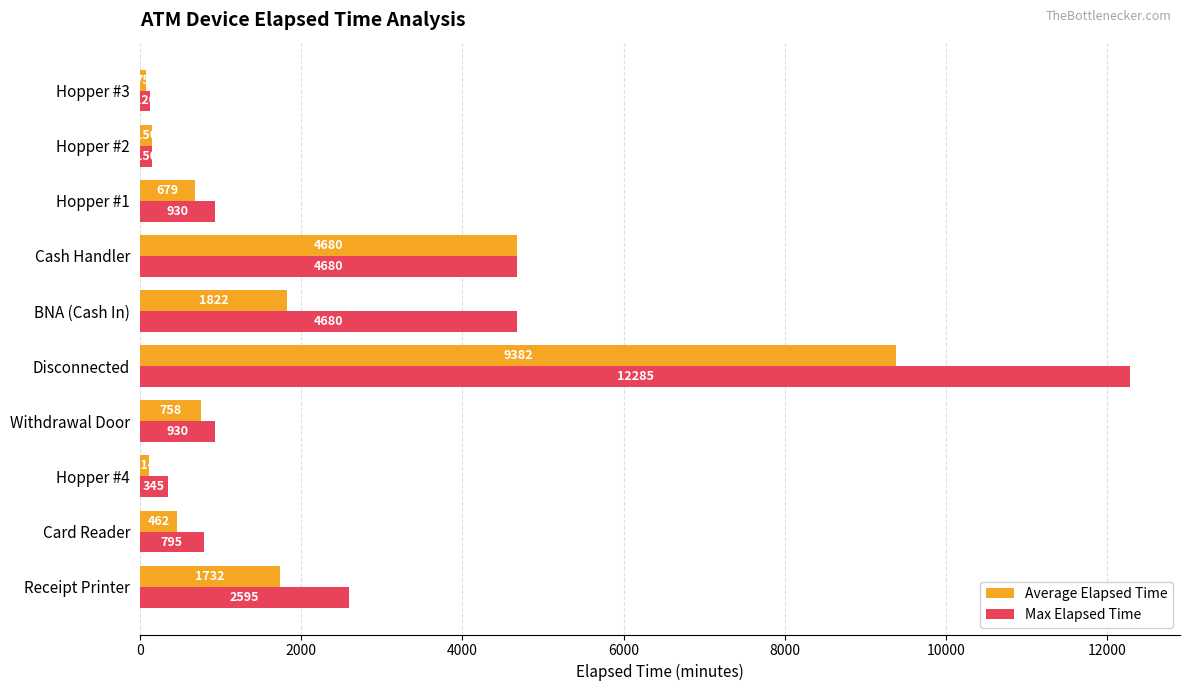

The value of Max Elapsed Time at Receipt Printer is 2595.0. True or false?

True